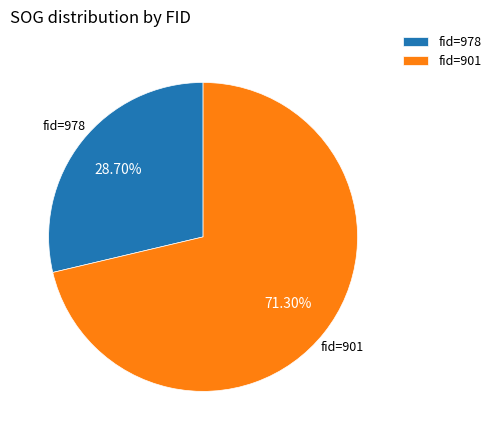

Combined, do fid=901 and fid=978 account for over 50%?

Yes